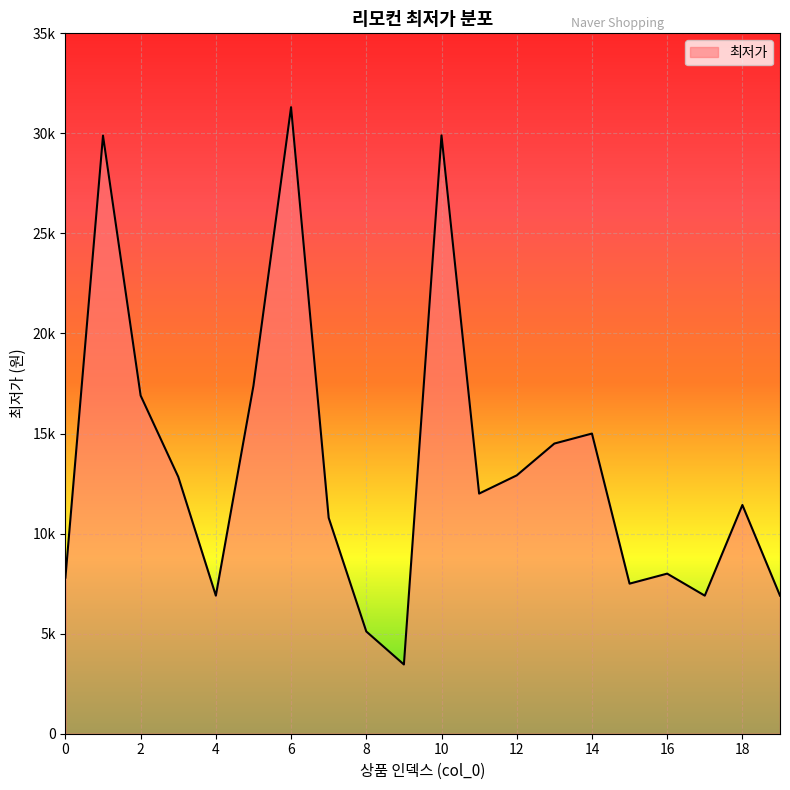

What is the value of the 7th point from the left?

31310